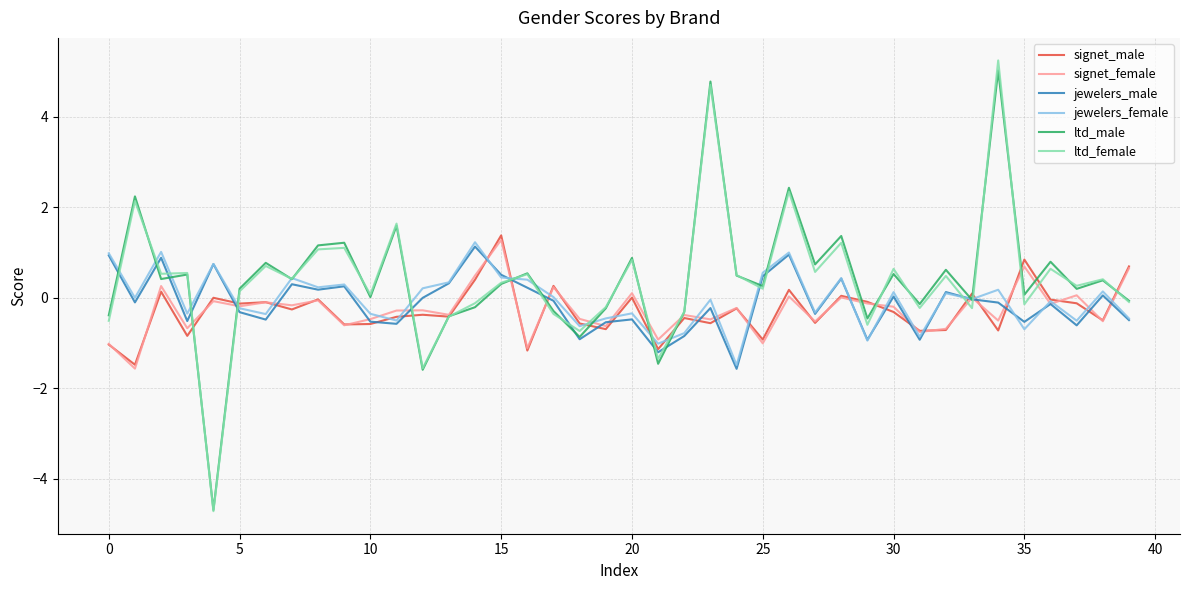

What are all the series names shown in the legend?

signet_male, signet_female, jewelers_male, jewelers_female, ltd_male, ltd_female